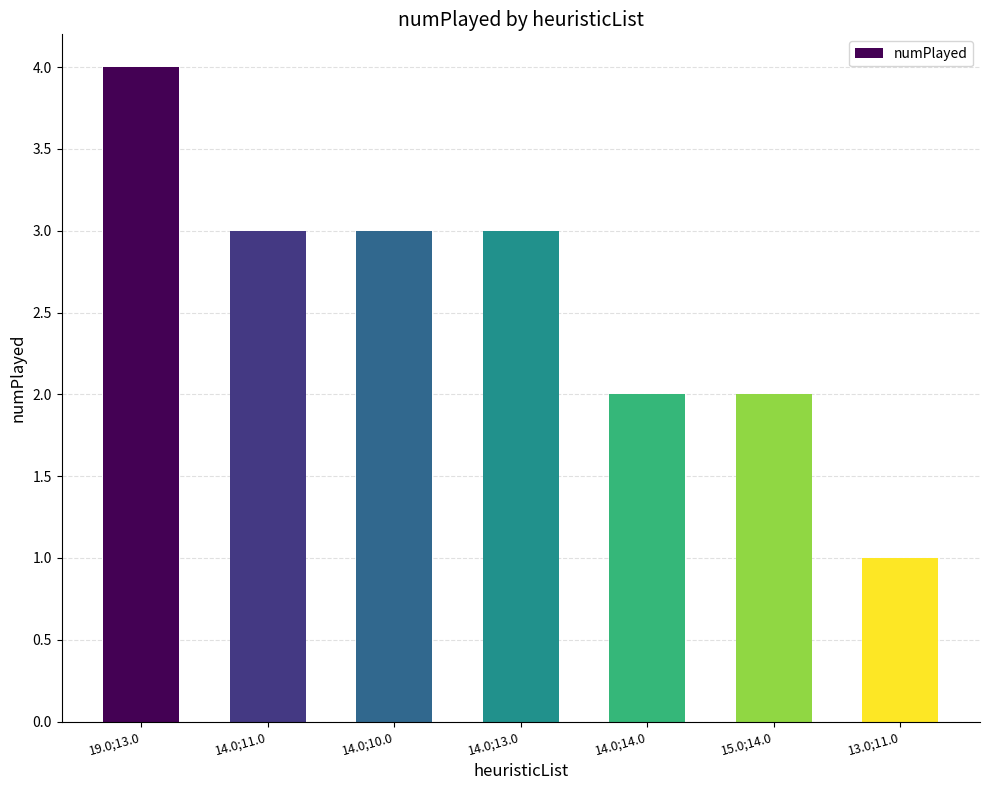

How many categories are shown in the chart?

7